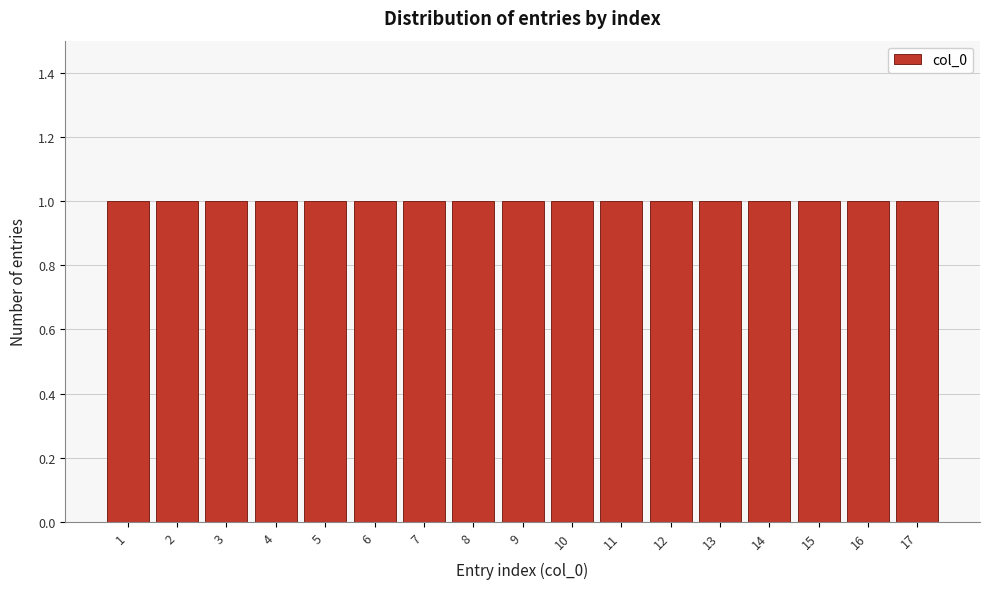

Reading left to right, list every bar in this chart as the range it spans on the x-axis followed by its height. The values are not printed on the chart, so give them approximately, as read against the axis.

0.5 to 1.5: 1
1.5 to 2.5: 1
2.5 to 3.5: 1
3.5 to 4.5: 1
4.5 to 5.5: 1
5.5 to 6.5: 1
6.5 to 7.5: 1
7.5 to 8.5: 1
8.5 to 9.5: 1
9.5 to 10.5: 1
10.5 to 11.5: 1
11.5 to 12.5: 1
12.5 to 13.5: 1
13.5 to 14.5: 1
14.5 to 15.5: 1
15.5 to 16.5: 1
16.5 to 17.5: 1